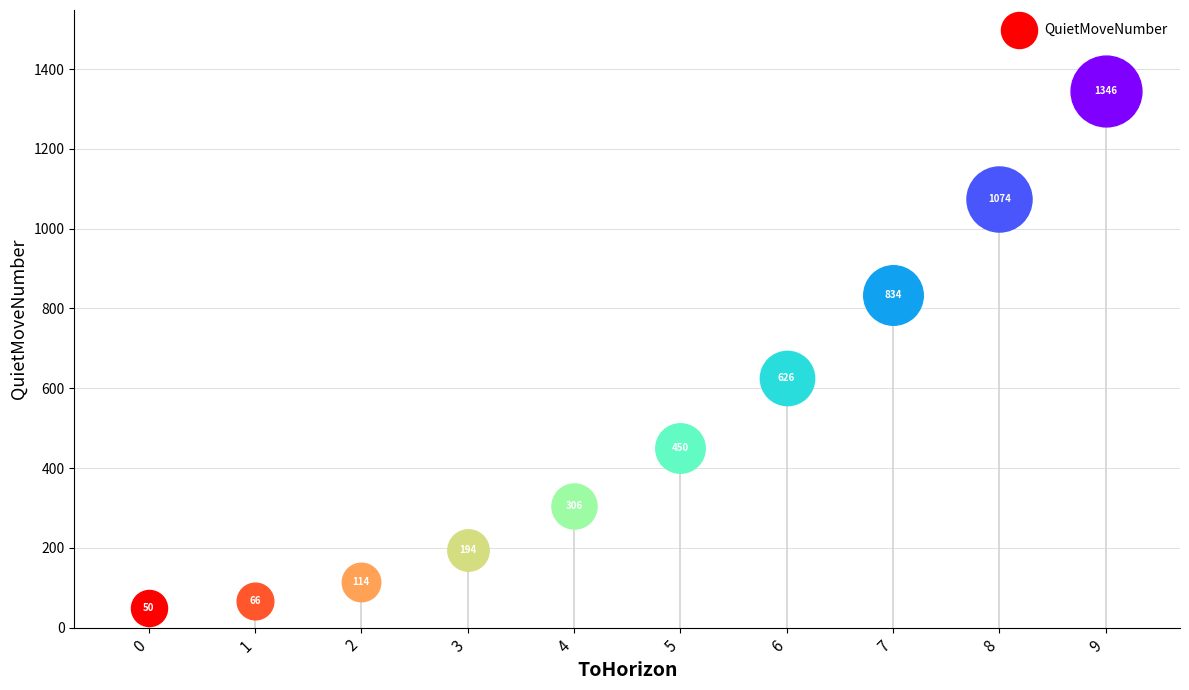

Between 1 and 4, which is larger?

4